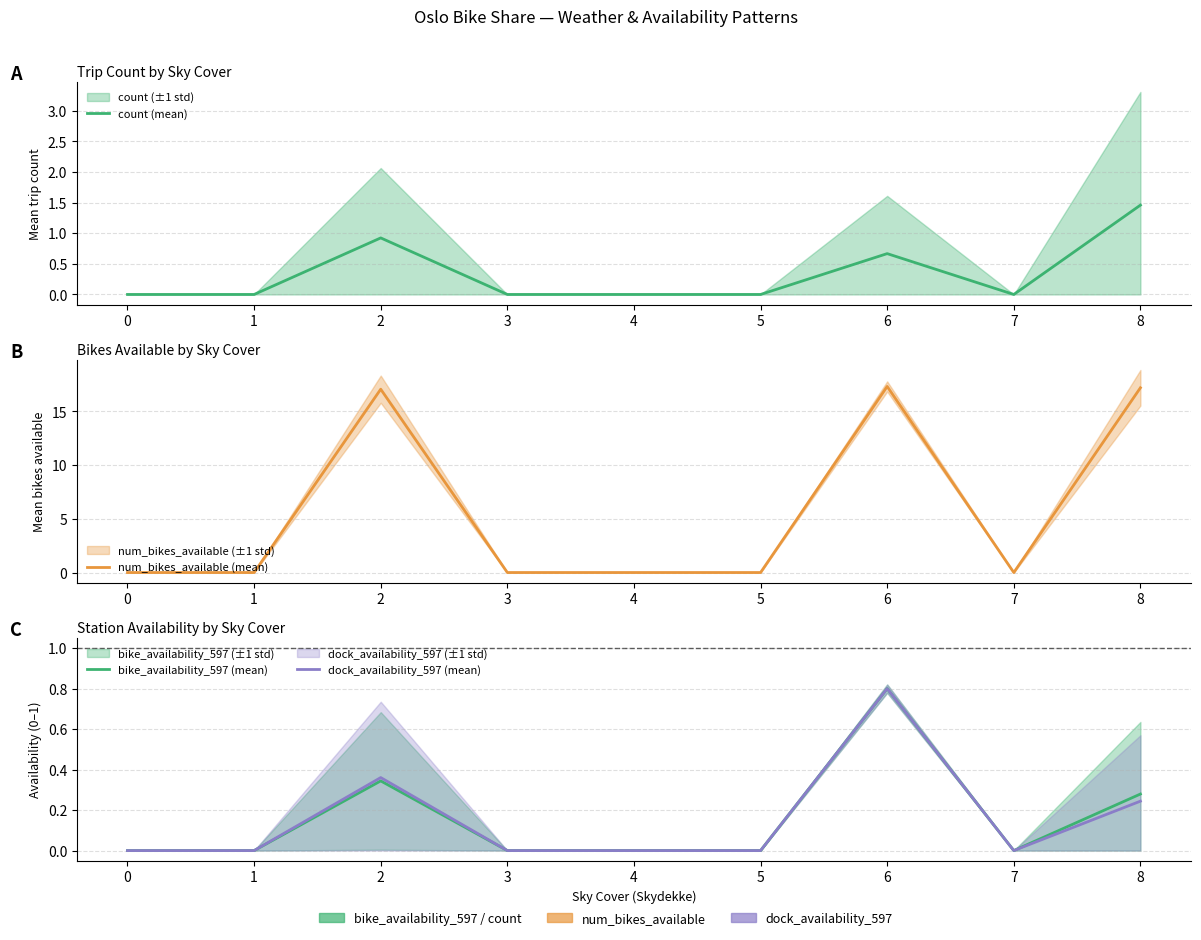

True or false: count (mean) and bike_availability_597 (mean) intersect in this chart.

False